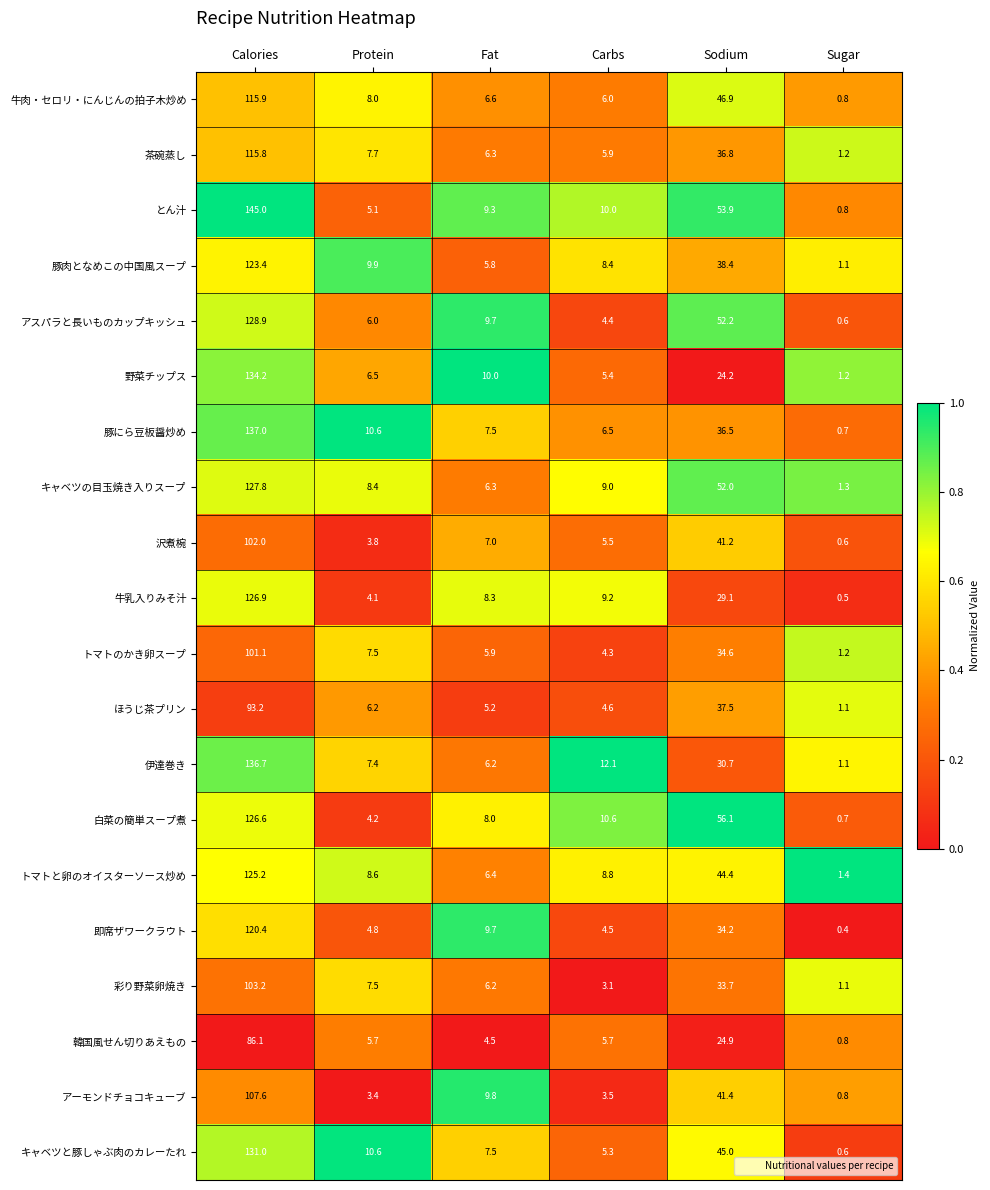

Which category has the lowest value in the トマトと卵のオイスターソース炒め series?

Sugar